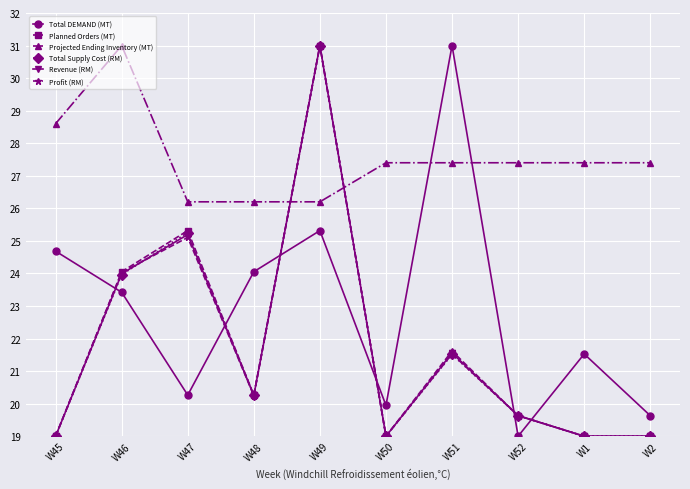

Which series ends up on top after the final intersection of Total Supply Cost (RM) and Total DEMAND (MT)?

Total DEMAND (MT)